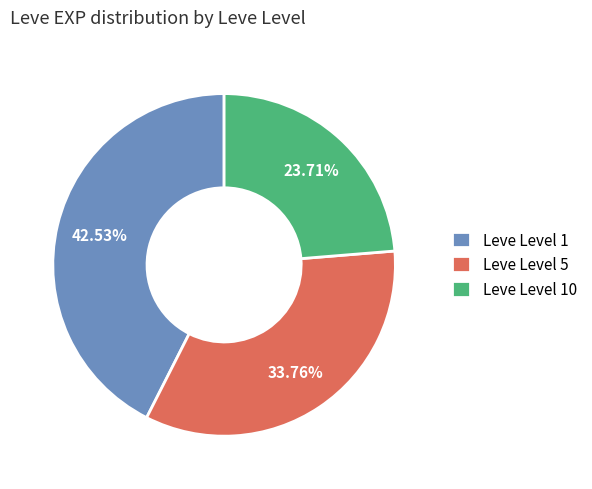

Is the sum of Leve Level 10 and Leve Level 1 greater than half?

Yes